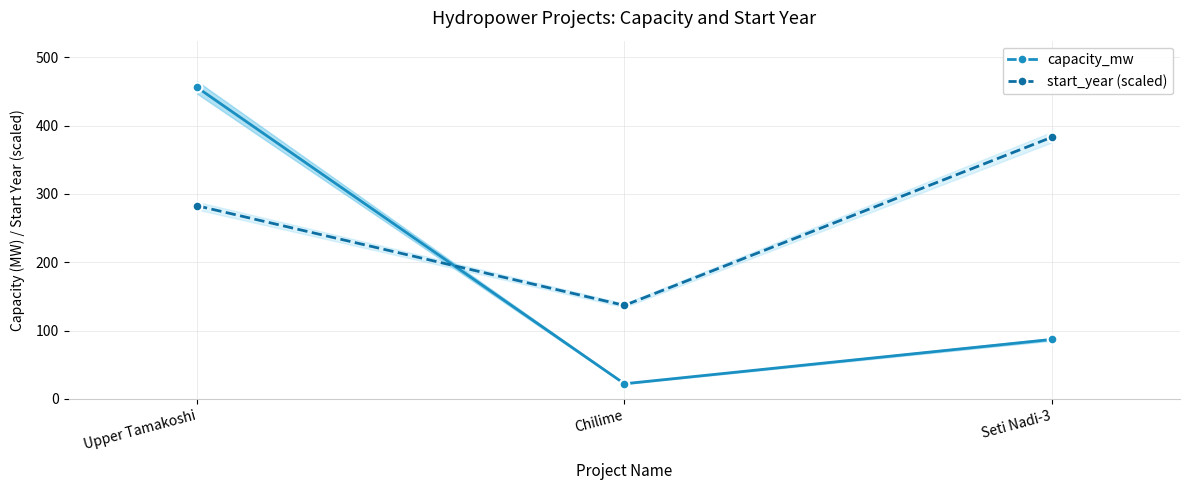

What is the minimum value shown in the chart?

22.1